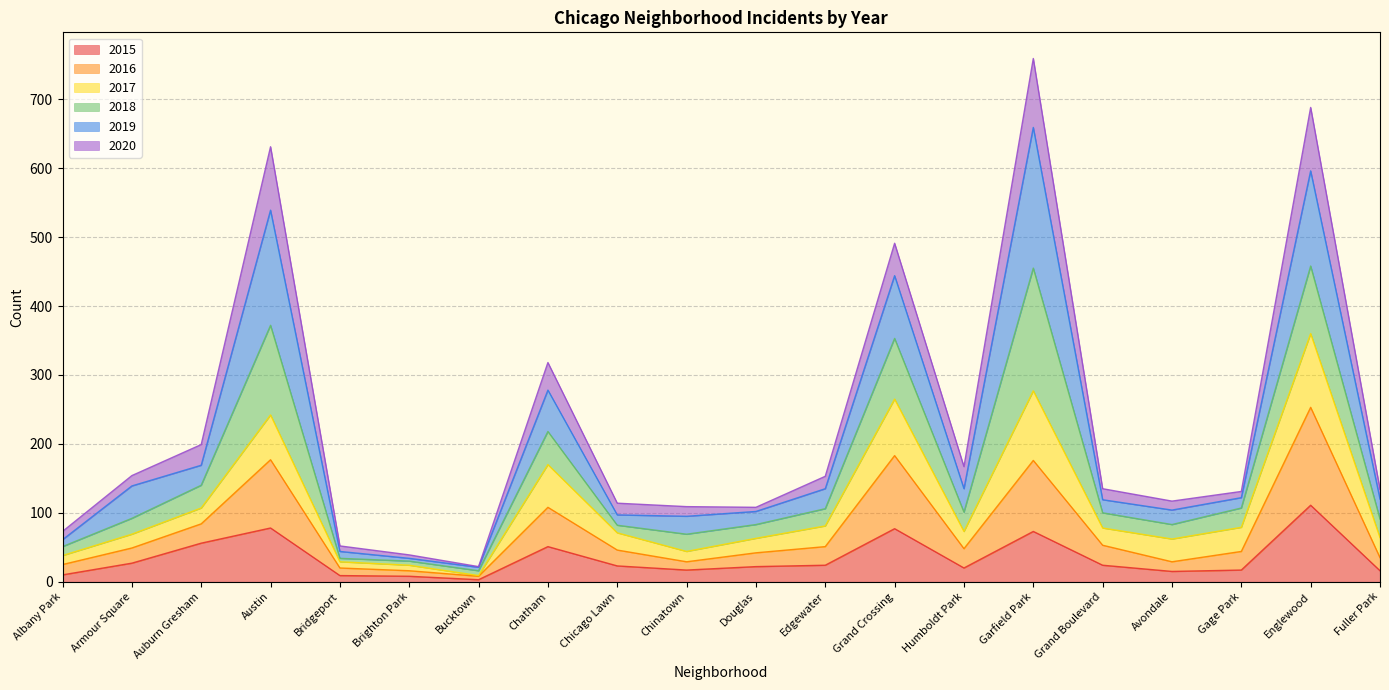

What is the total value across all series at Edgewater?

153